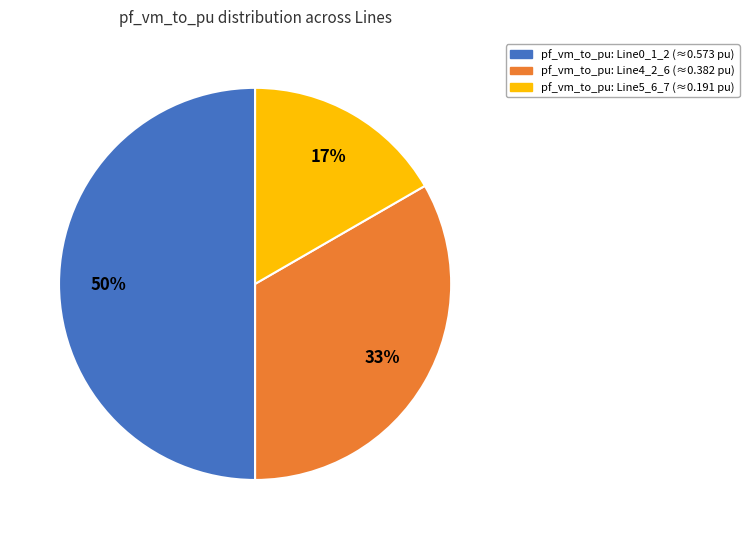

How many segments does this pie chart have?

3